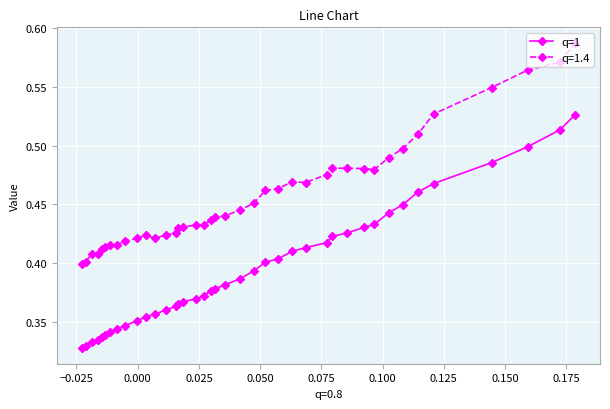

Which series has the widest spread of values?

q=1